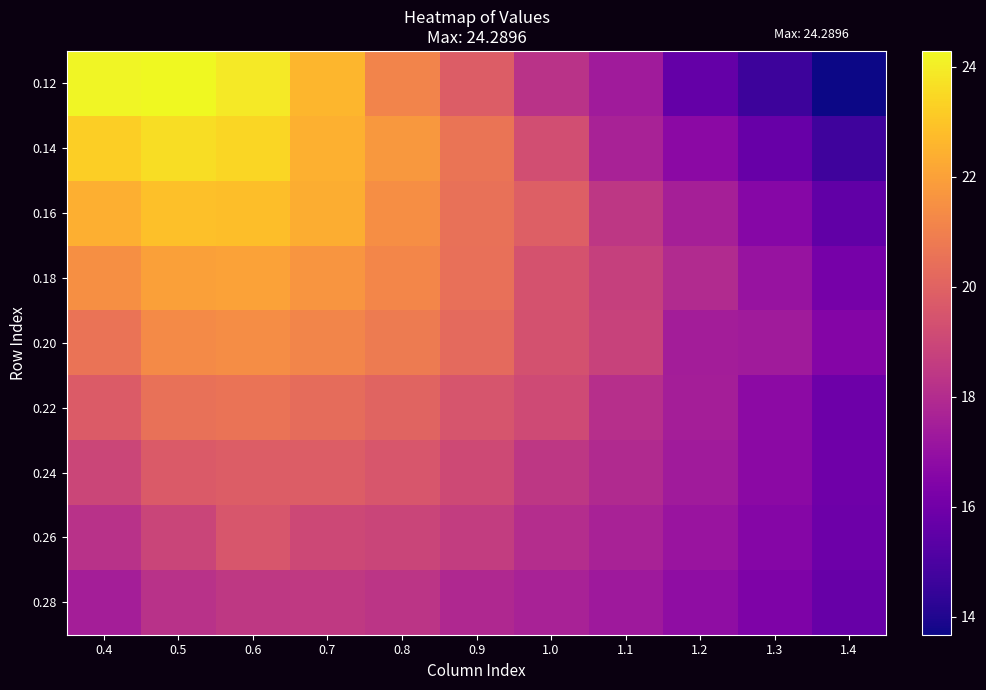

Rank the series at 0.9 from lowest to highest value.

0.28, 0.26, 0.24, 0.22, 0.12, 0.20, 0.18, 0.16, 0.14